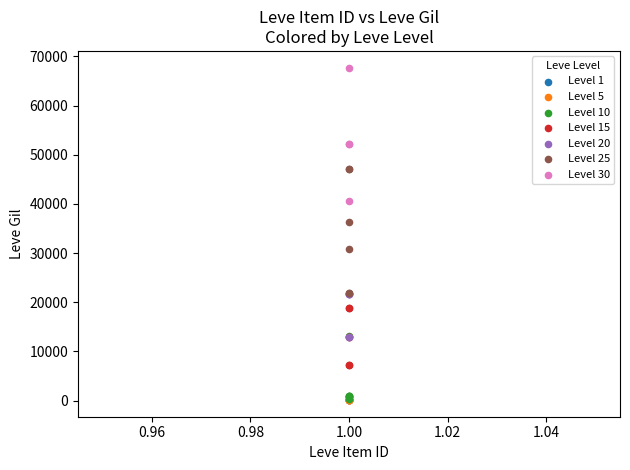

Which series contains the highest Y value?

Level 30